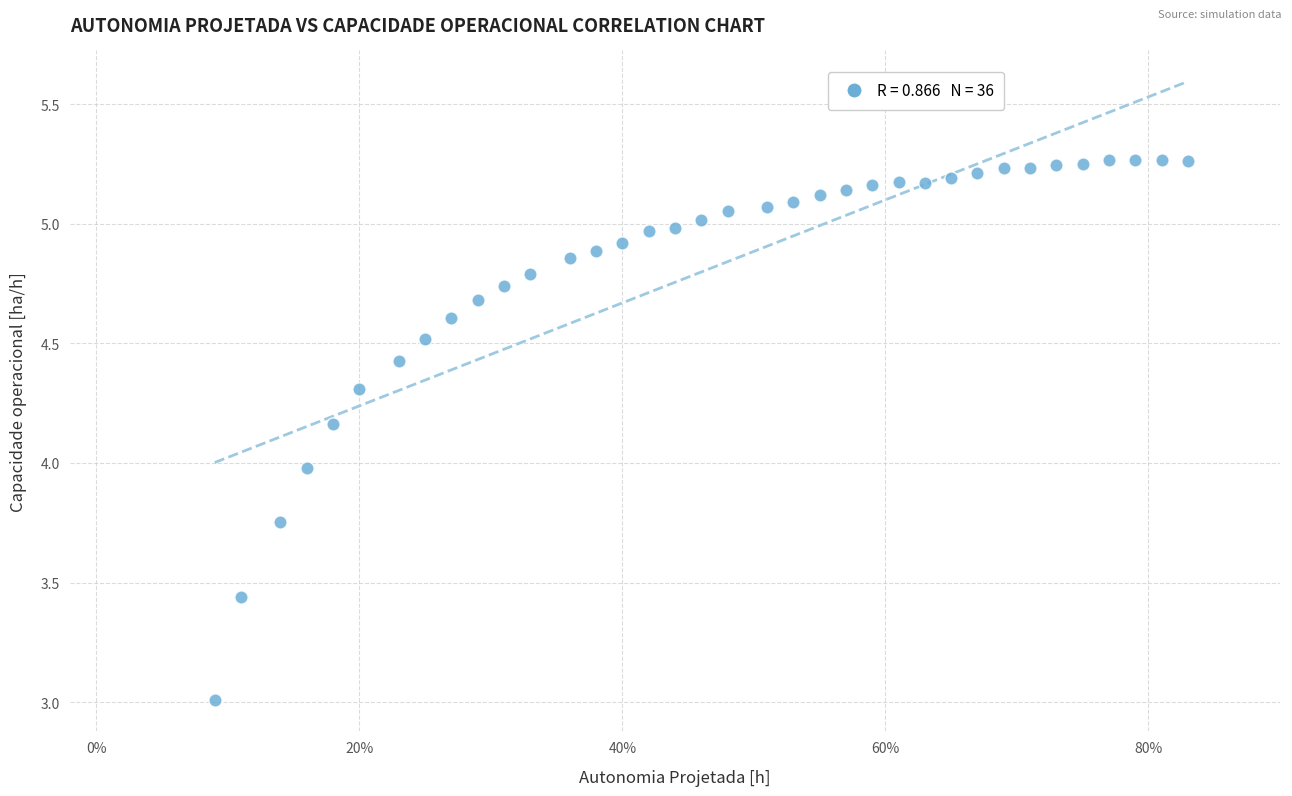

What is the range of X values (max minus min)?

0.7